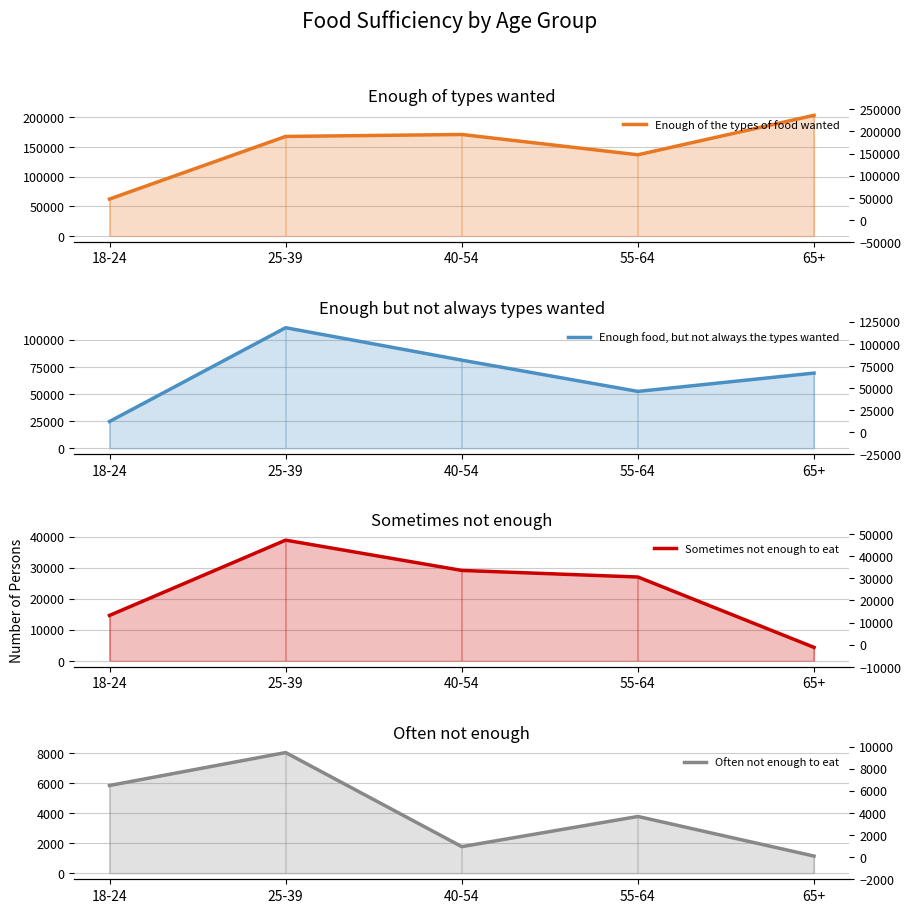

True or false: Enough of the types of food wanted and Often not enough to eat intersect in this chart.

False